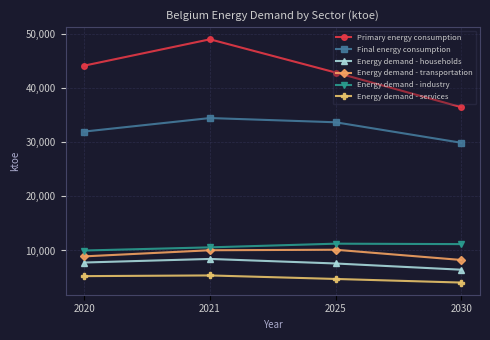

True or false: Energy demand - industry and Primary energy consumption intersect in this chart.

False